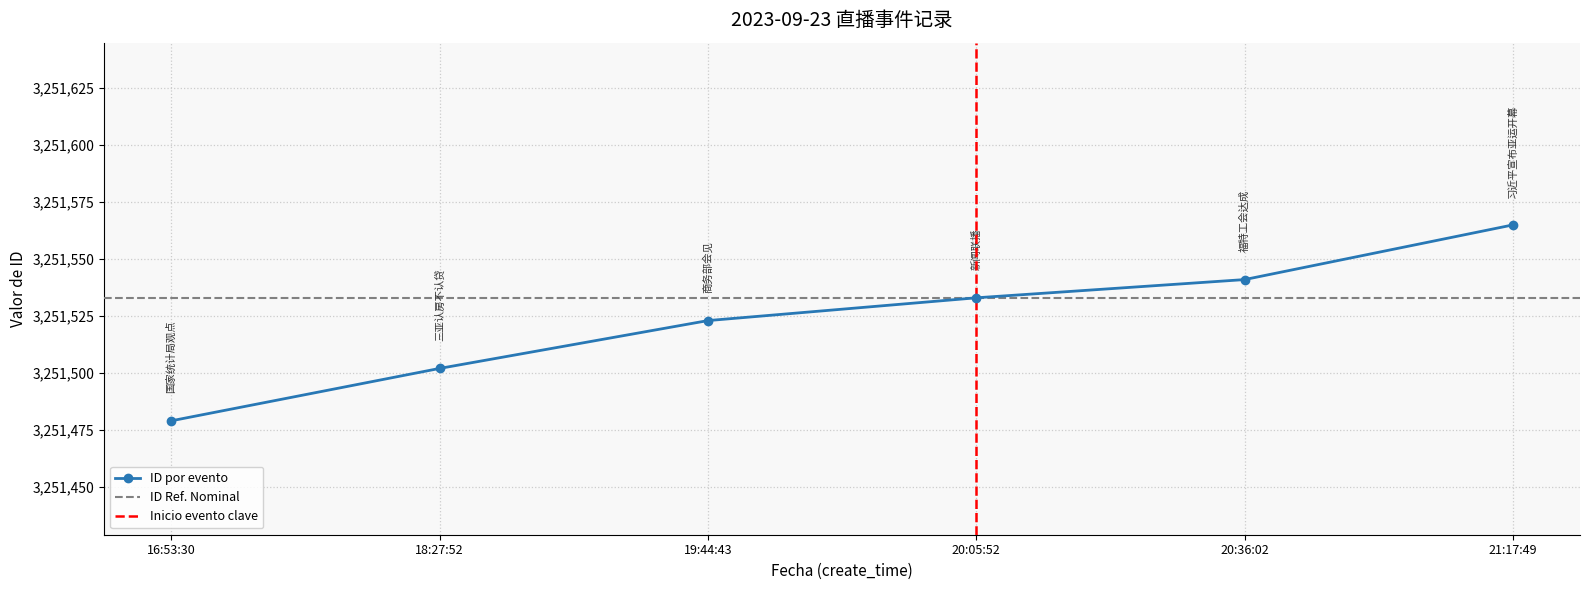

What is the lowest value of the ID por evento series?

3251479